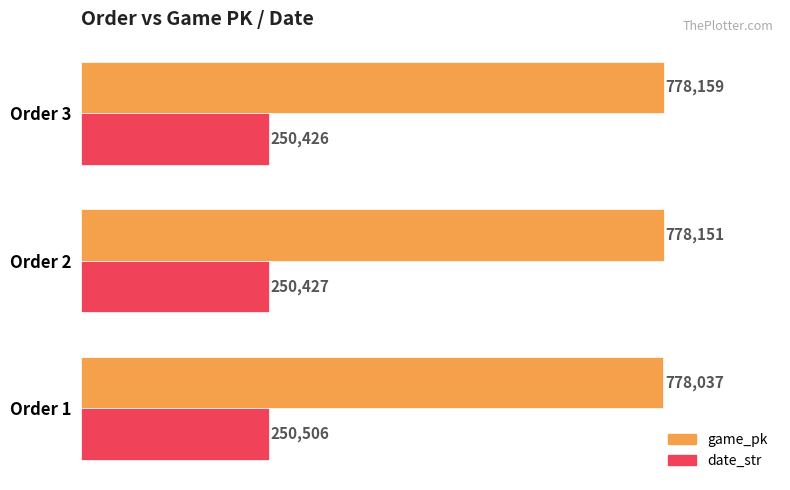

What is the maximum value for date_str?

250506